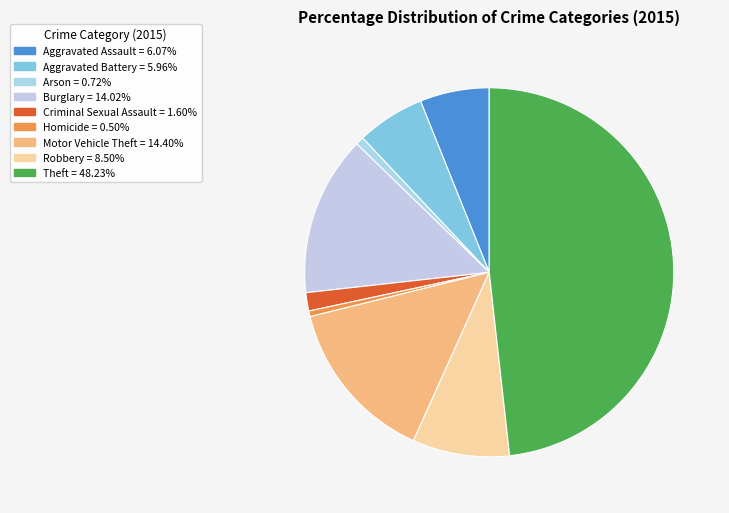

Is there a majority slice in this chart?

No